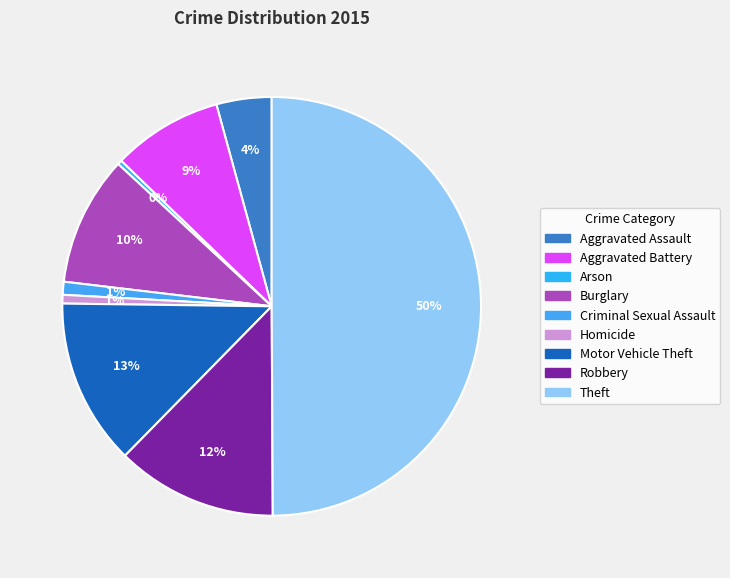

Count the number of slices in the pie.

9